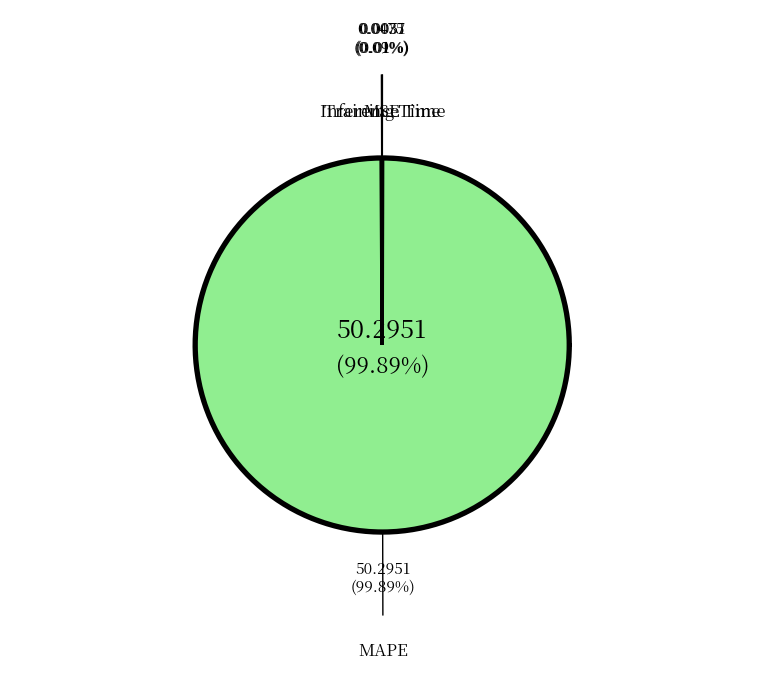

Rank the categories by value from lowest to highest.

Inference Time, Training Time, MSE, MAPE